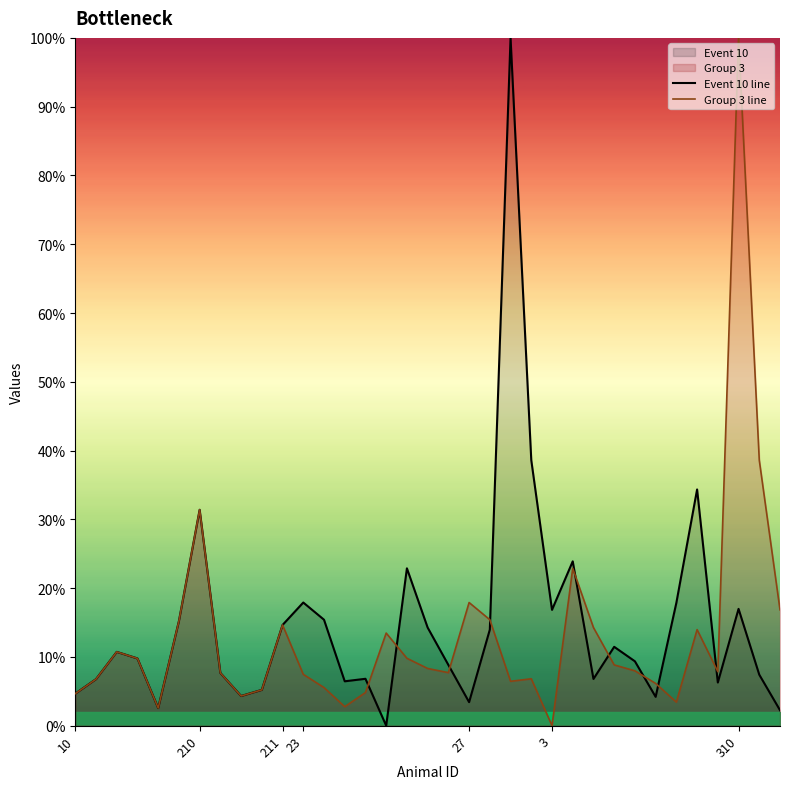

What is the sum of all Group 3 line values?

460.2